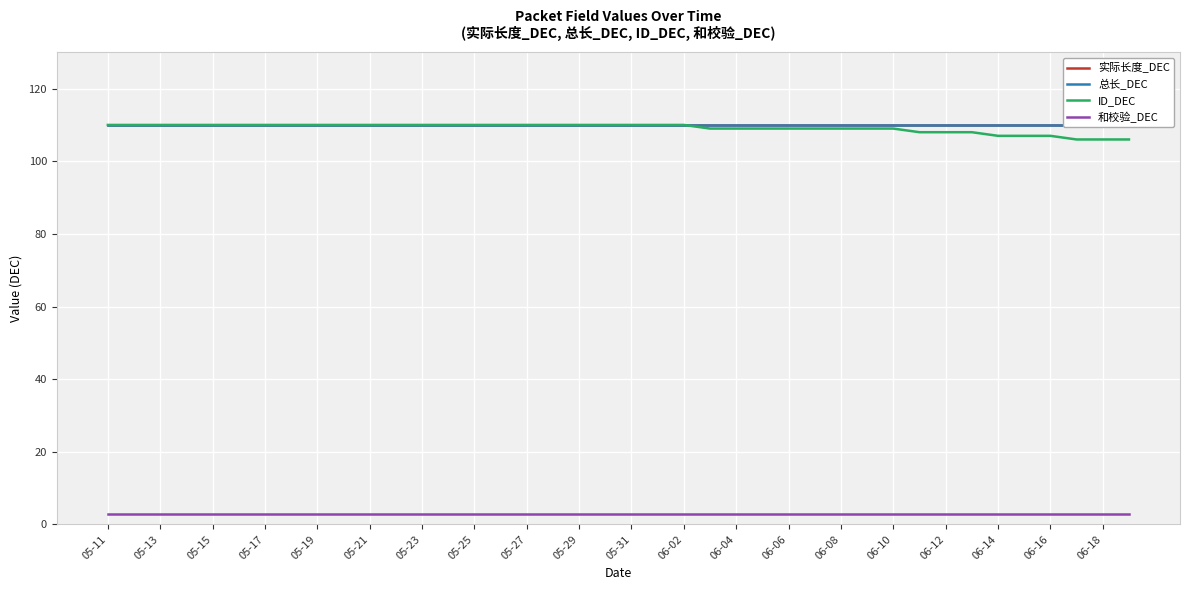

The 和校验_DEC series shows 3 at 06-06. True or false?

True